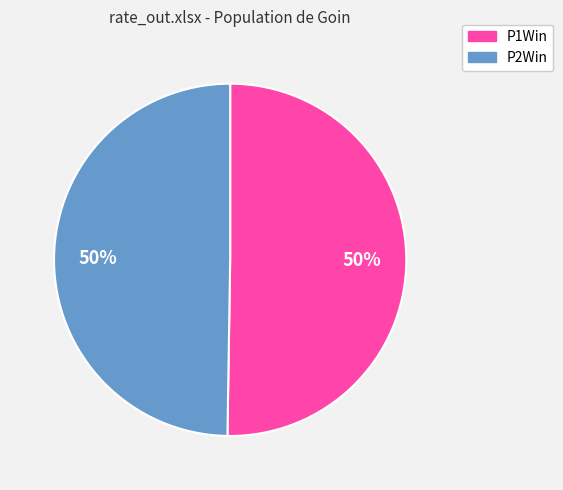

To the nearest percent, what percentage of the pie is P1Win?

50%